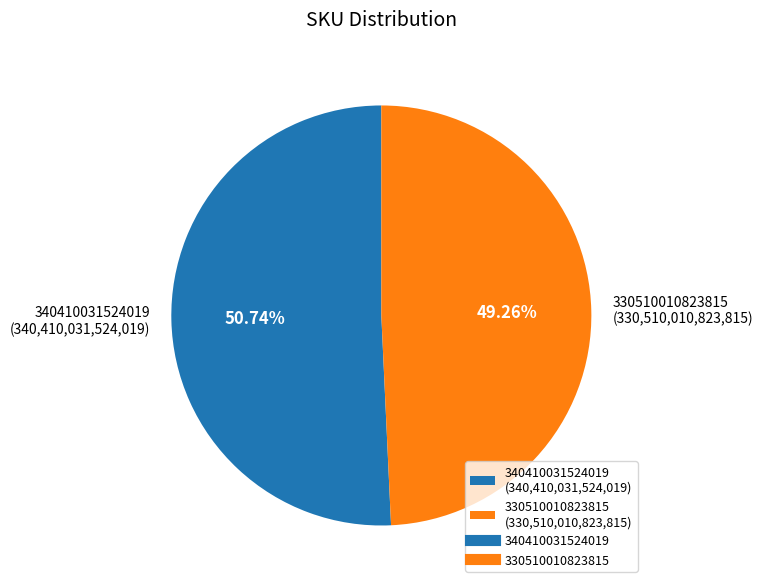

Is there any slice that represents more than half of the pie?

Yes